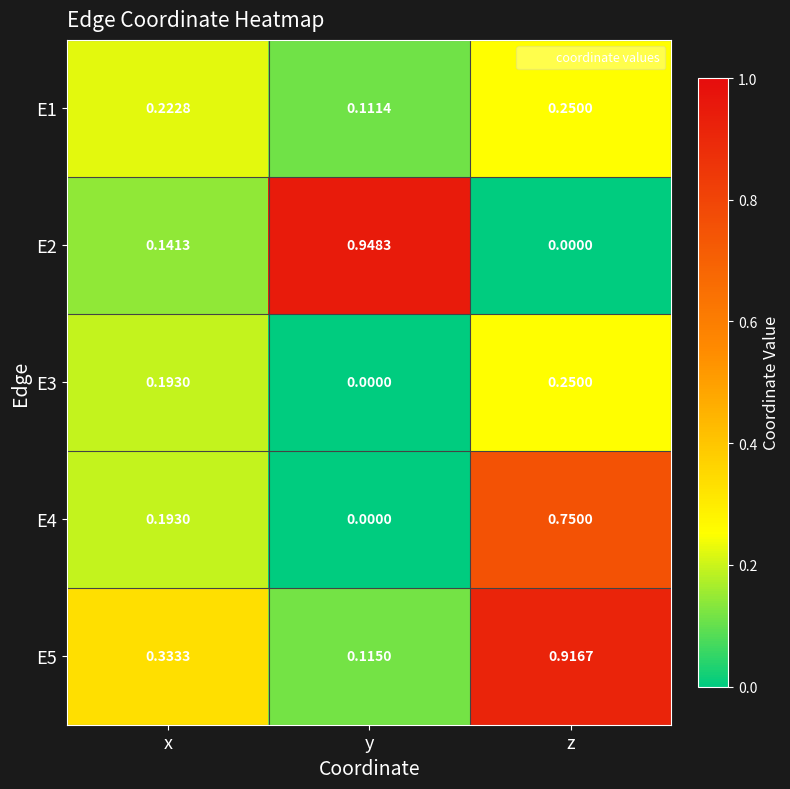

Is the value of E5 at x greater than the value of E2 at z?

Yes